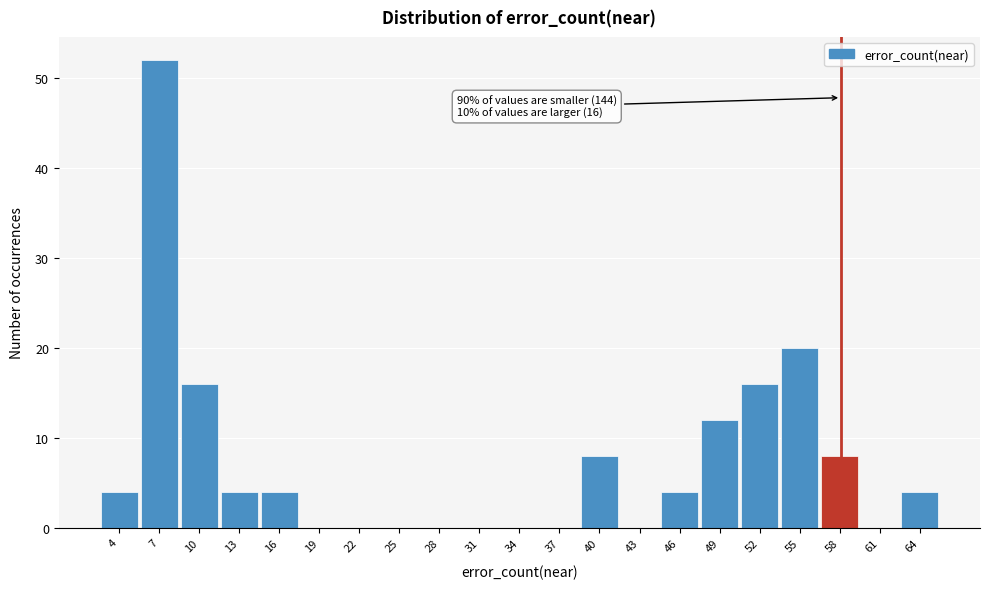

Which range on the x-axis has the tallest bar?

5.5 to 8.5